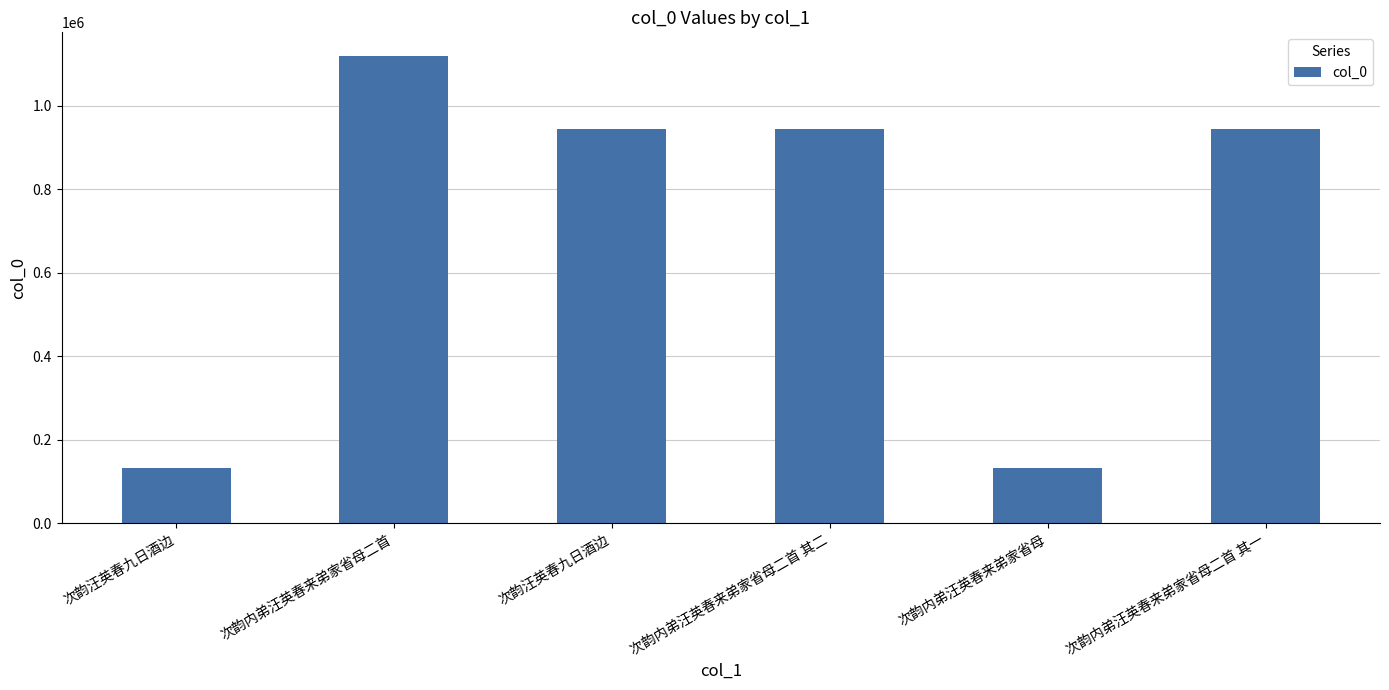

How many data points does each series have?

6